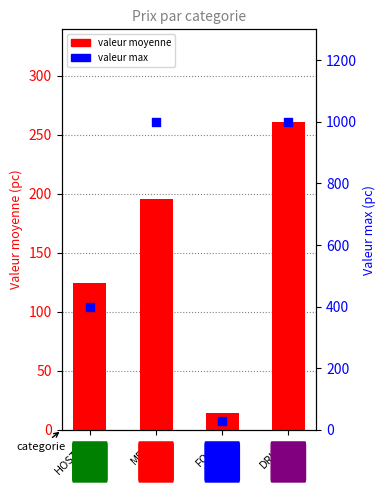

What is the total value across all series at HOSTEL?

524.5